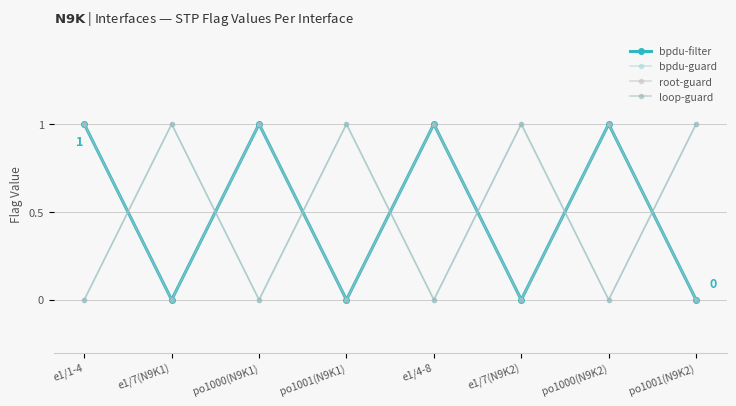

The bpdu-guard series shows -1 at e1/1-4. True or false?

False